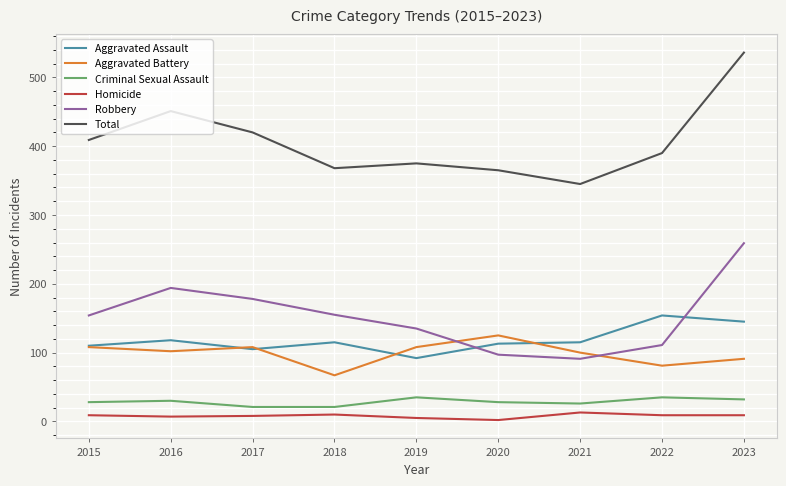

Does the chart have visible grid lines?

Yes